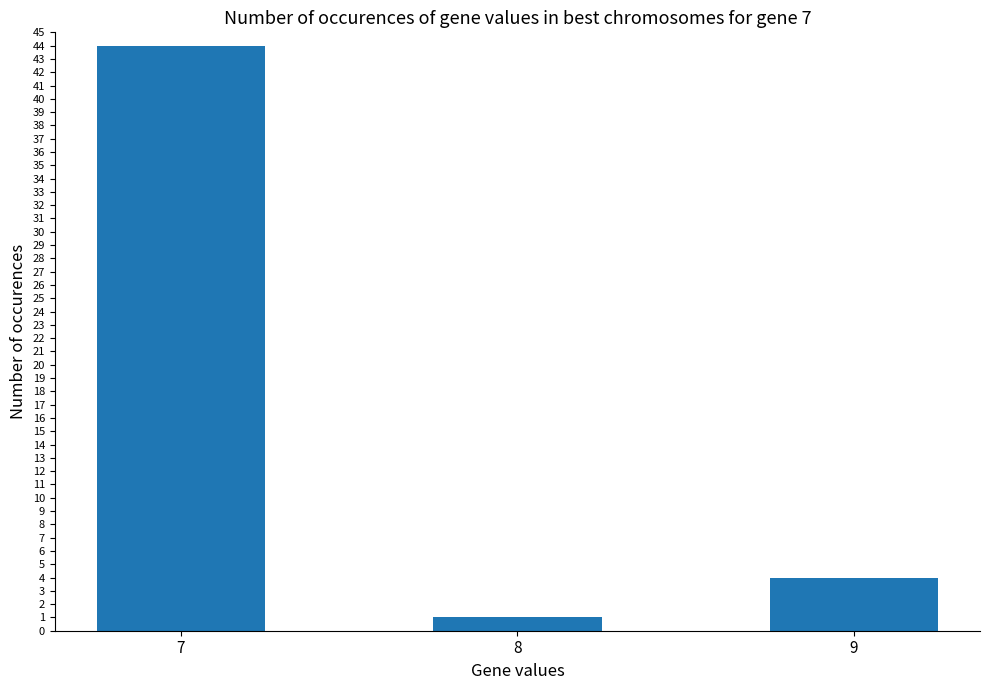

What is the minimum value shown in the chart?

1